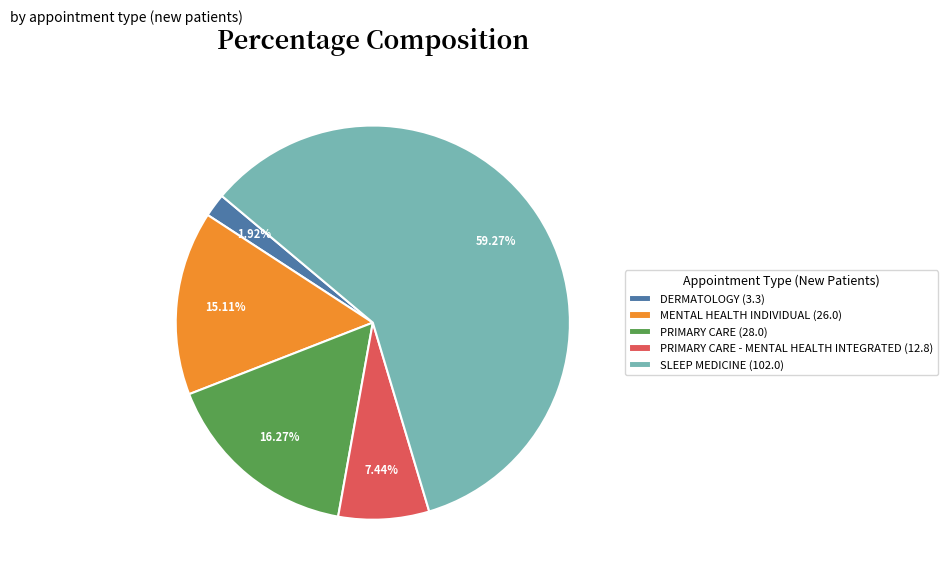

Which has a higher value, MENTAL HEALTH INDIVIDUAL (26.0) or DERMATOLOGY (3.3)?

MENTAL HEALTH INDIVIDUAL (26.0)